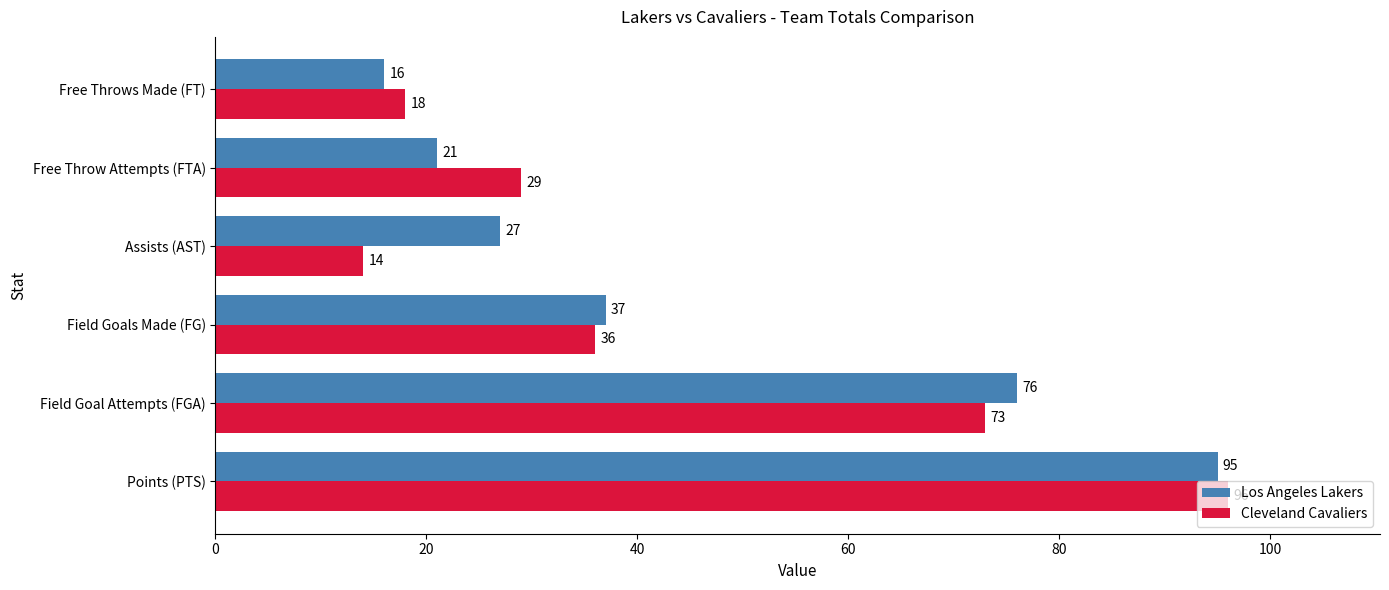

What is the sum of all Los Angeles Lakers values?

272